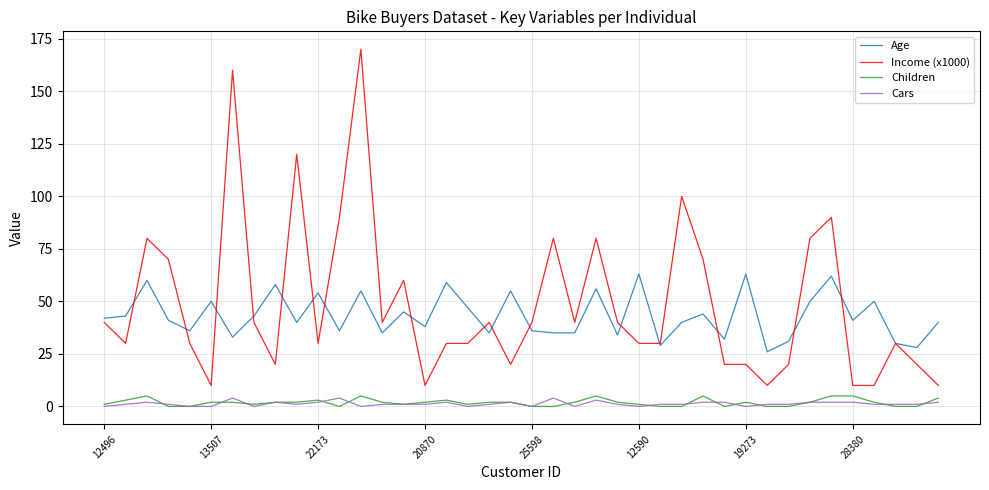

Count the number of categories in the chart.

40